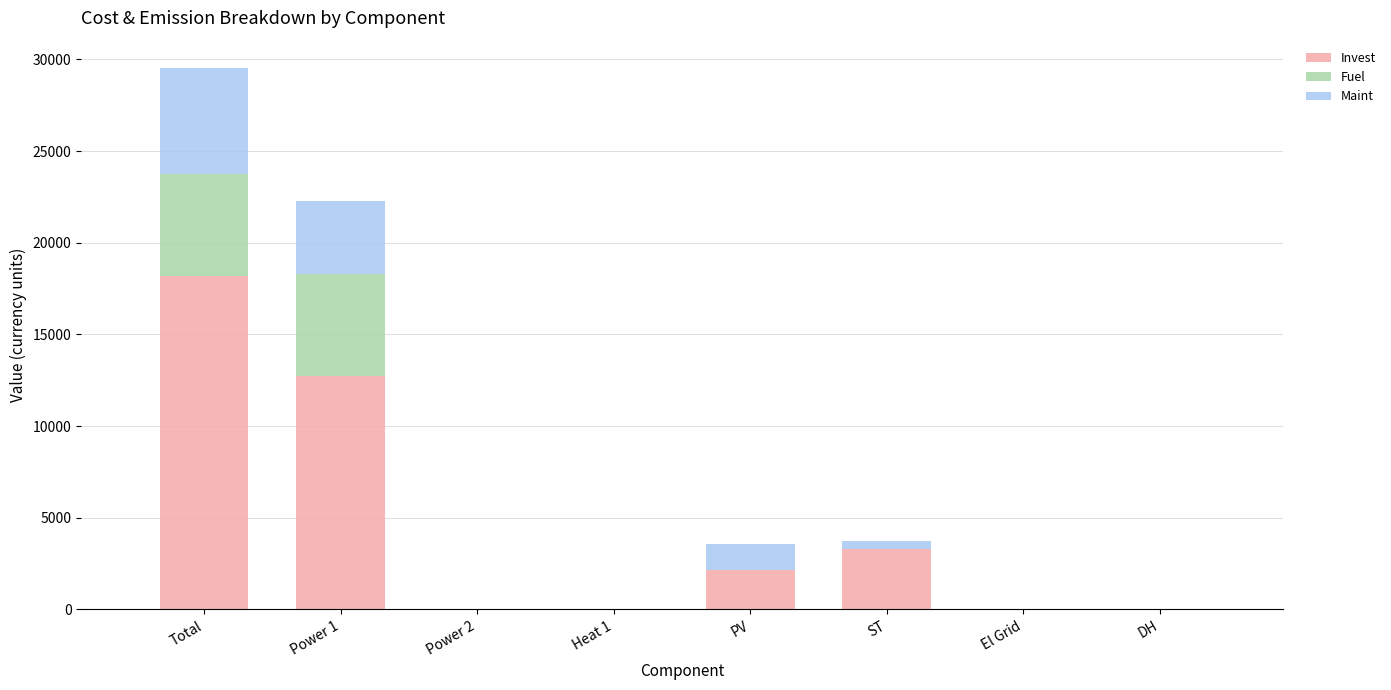

What is the total value across all series at Total?

29543.1